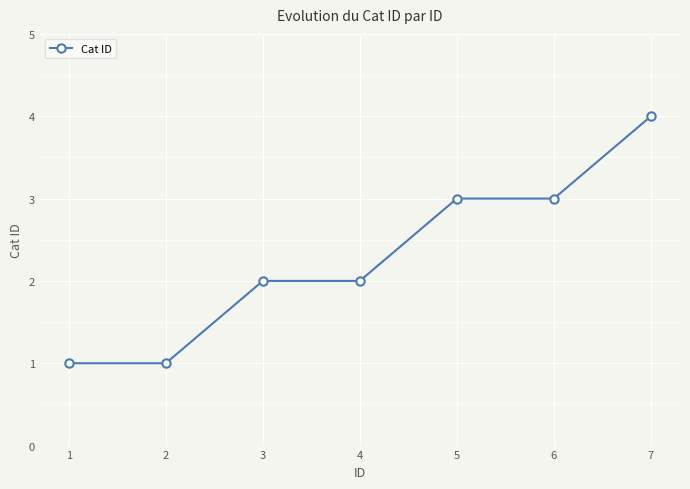

Reading left to right, list all the values displayed in this chart.

1=1	2=1	3=2	4=2	5=3	6=3	7=4